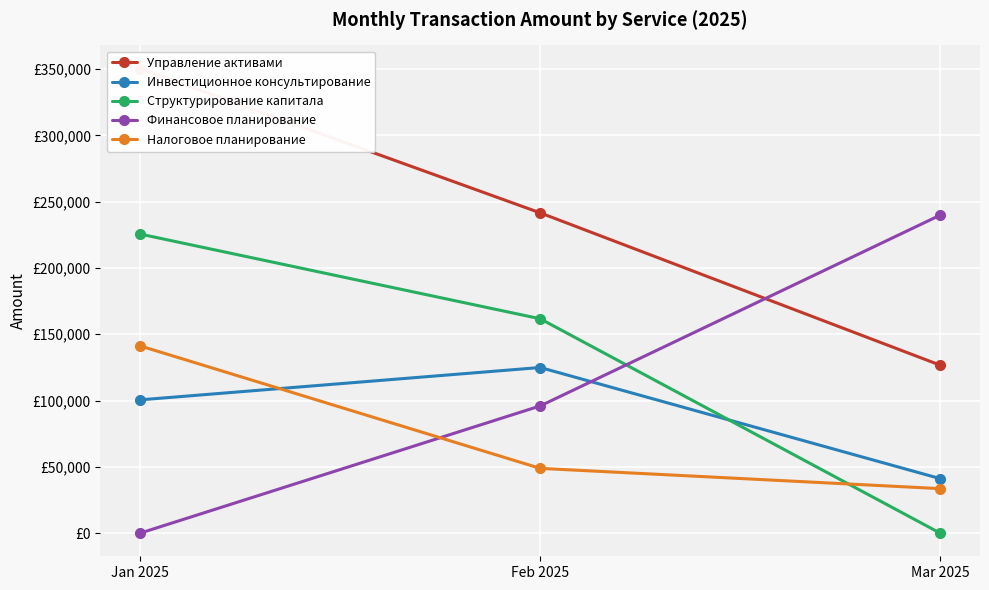

Reading right to left, list all the values displayed in this chart.

Управление активами: 126726.9	241599.9	350433.2
Инвестиционное консультирование: 41110.1	124915.6	100521.7
Структурирование капитала: 0.0	161682.9	225555.6
Финансовое планирование: 239815.9	95923.8	0.0
Налоговое планирование: 33522.9	48811.5	141154.8